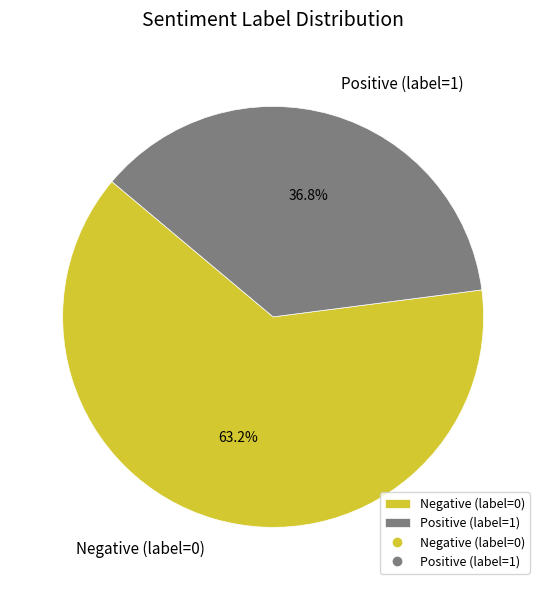

Rank the categories by value from lowest to highest.

Positive (label=1), Negative (label=0)